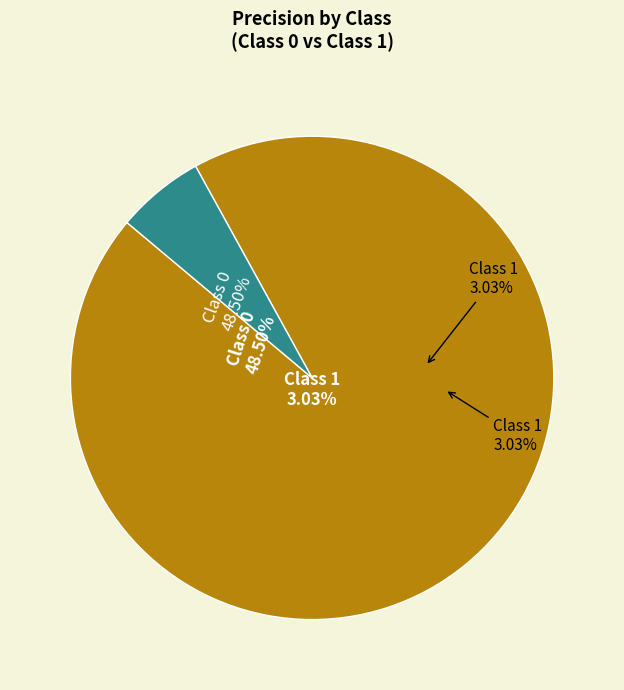

Rank the categories by value from lowest to highest.

1, 0